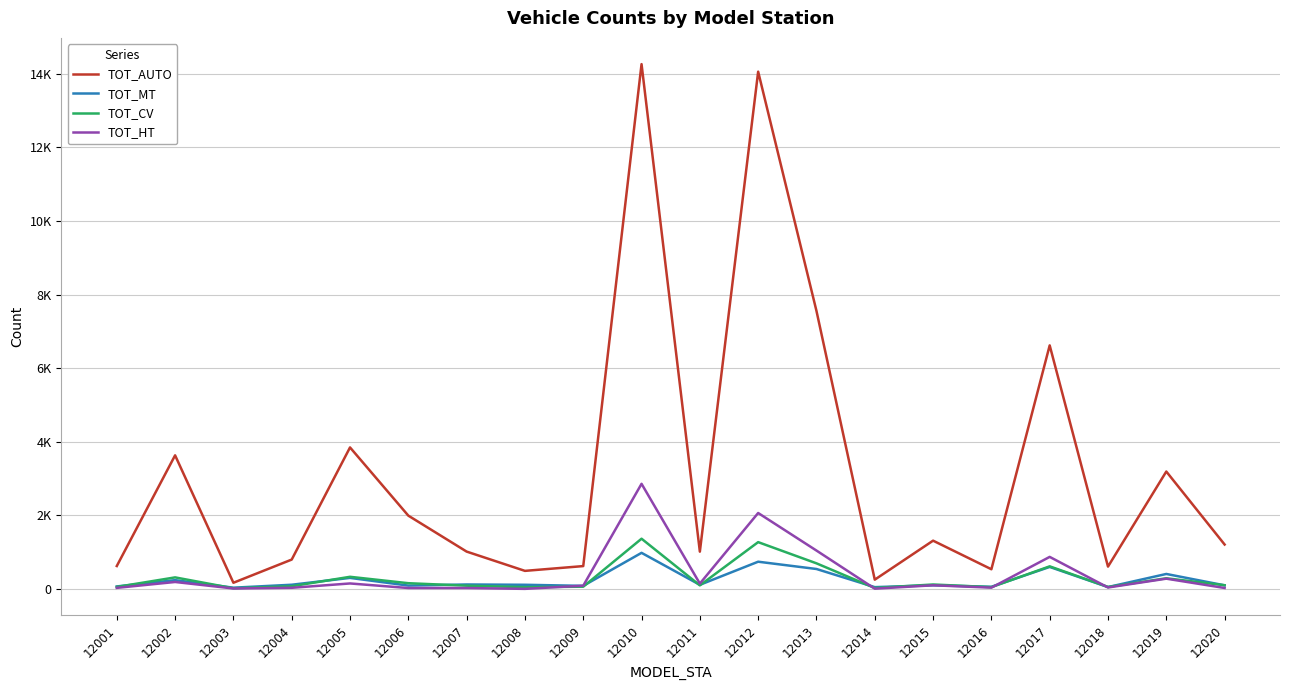

True or false: TOT_AUTO and TOT_HT intersect in this chart.

False